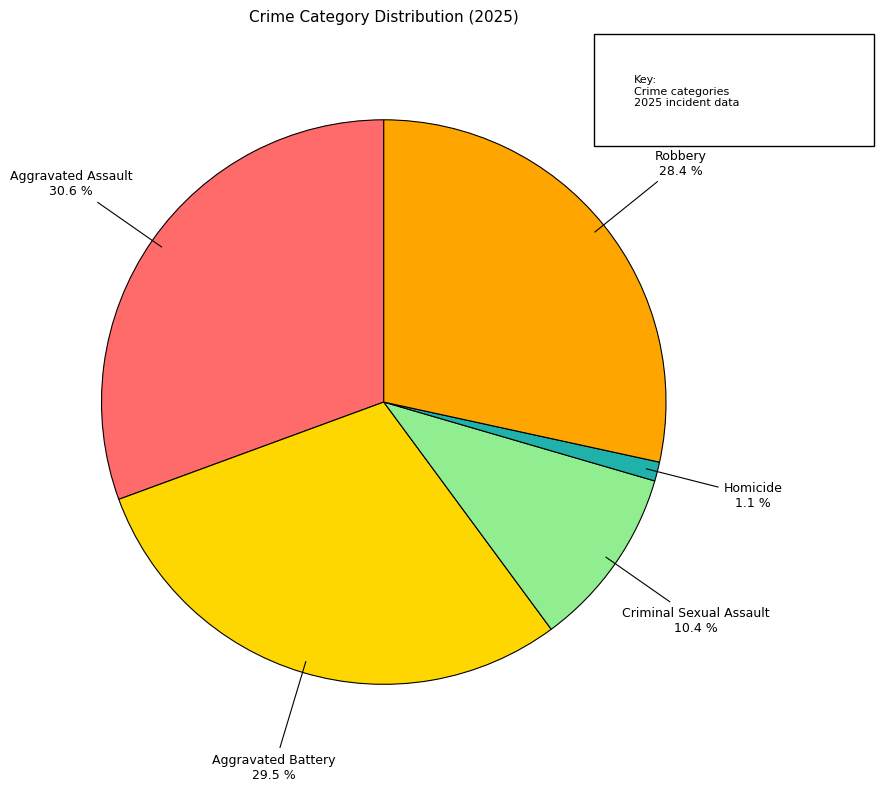

Is there a majority slice in this chart?

No